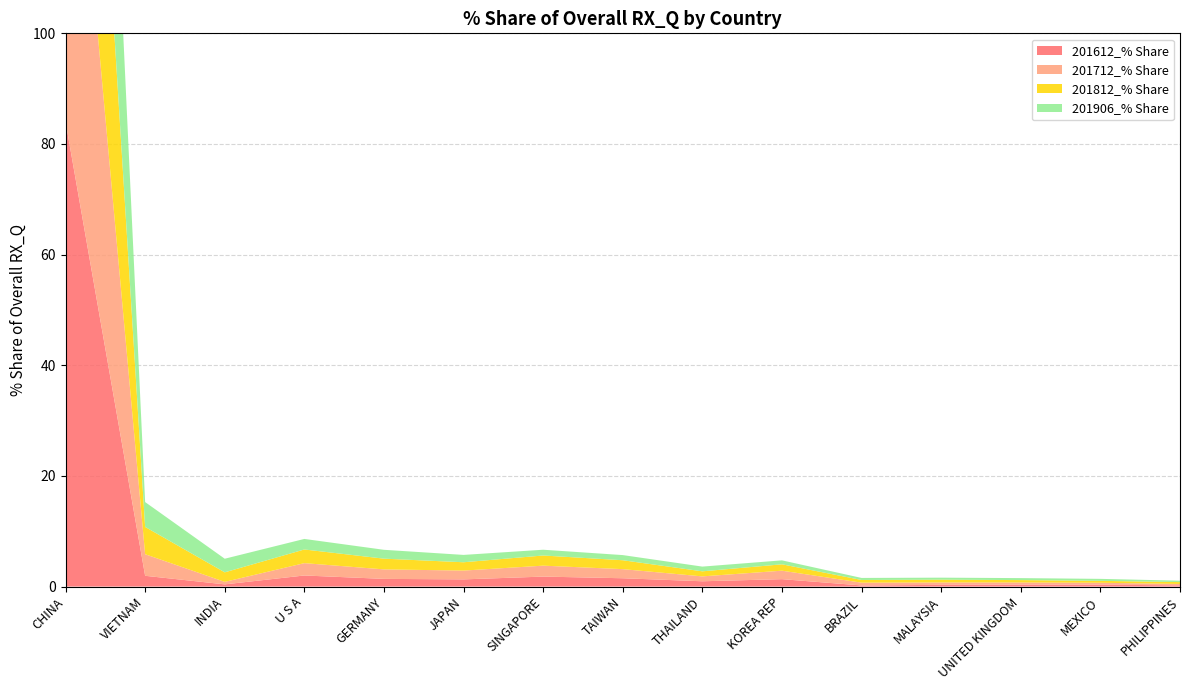

Reading left to right, list all the values displayed in this chart.

201612_% Share: 84.1	1.9	0.4	2.0	1.4	1.3	1.8	1.5	1.0	1.3	0.2	0.3	0.4	0.3	0.2
201712_% Share: 79.8	3.9	0.5	2.2	1.7	1.6	2.0	1.6	0.9	1.5	0.5	0.4	0.4	0.4	0.2
201812_% Share: 77.4	4.9	1.7	2.5	1.9	1.5	1.8	1.6	0.9	1.2	0.5	0.5	0.4	0.3	0.3
201906_% Share: 81.3	4.5	2.5	1.9	1.6	1.3	1.0	0.9	0.9	0.7	0.4	0.4	0.4	0.4	0.3